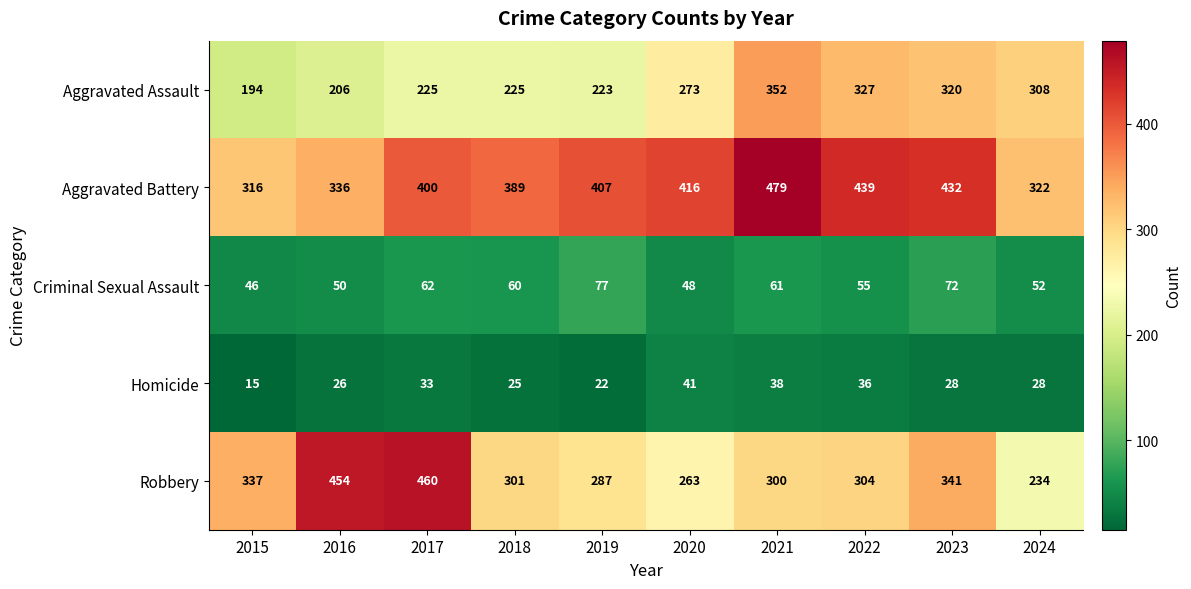

Rank the series at 2016 from lowest to highest value.

Homicide, Criminal Sexual Assault, Aggravated Assault, Aggravated Battery, Robbery